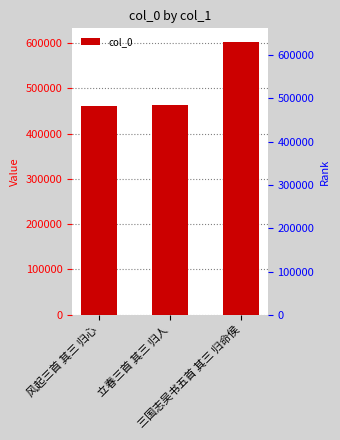

What is the maximum value shown in the chart?

601976